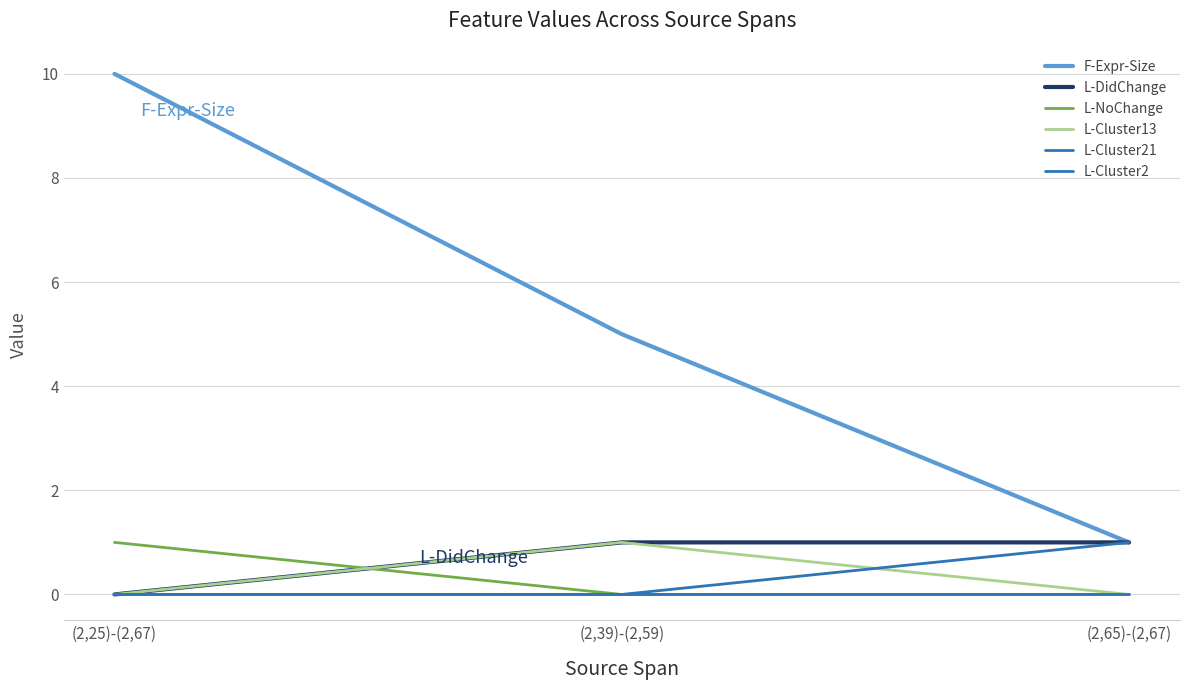

What is the difference between the L-NoChange values at (2,65)-(2,67) and (2,25)-(2,67)?

1